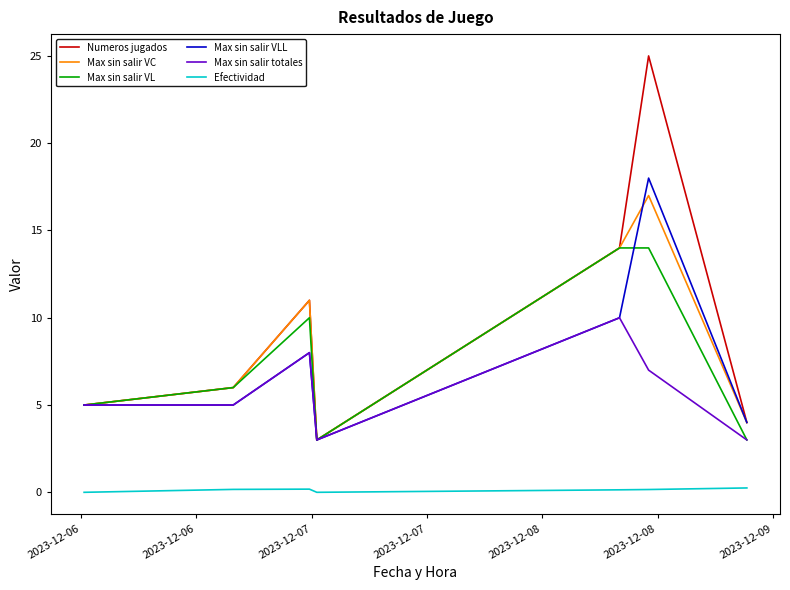

How many lines are shown in the chart?

6